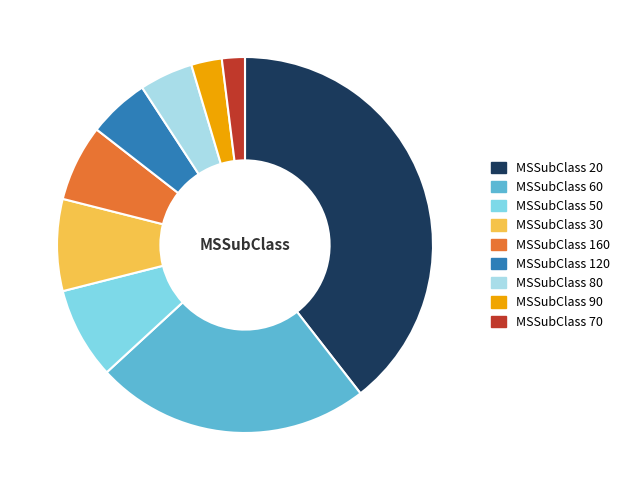

Is there a majority slice in this chart?

No